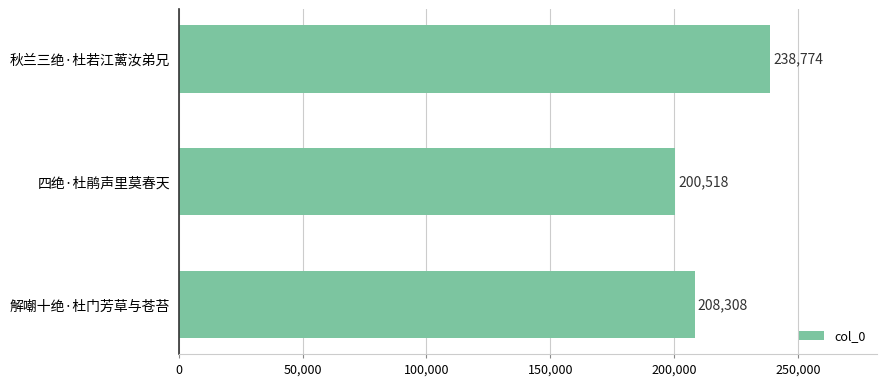

How many bars are there in total?

3